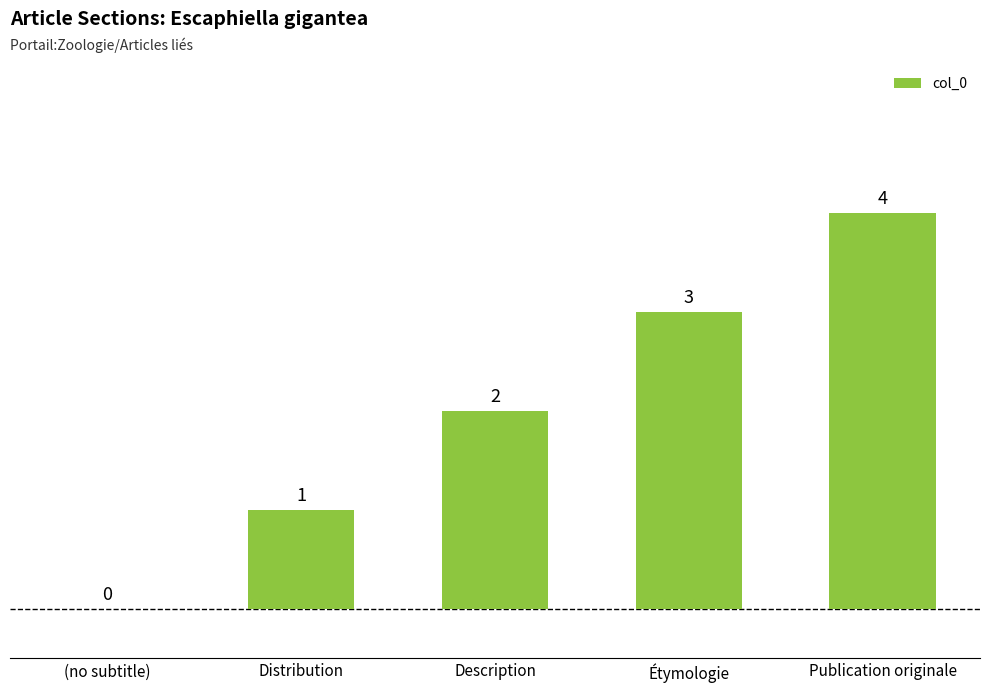

Are the bars grouped side by side (vs. stacked)?

No